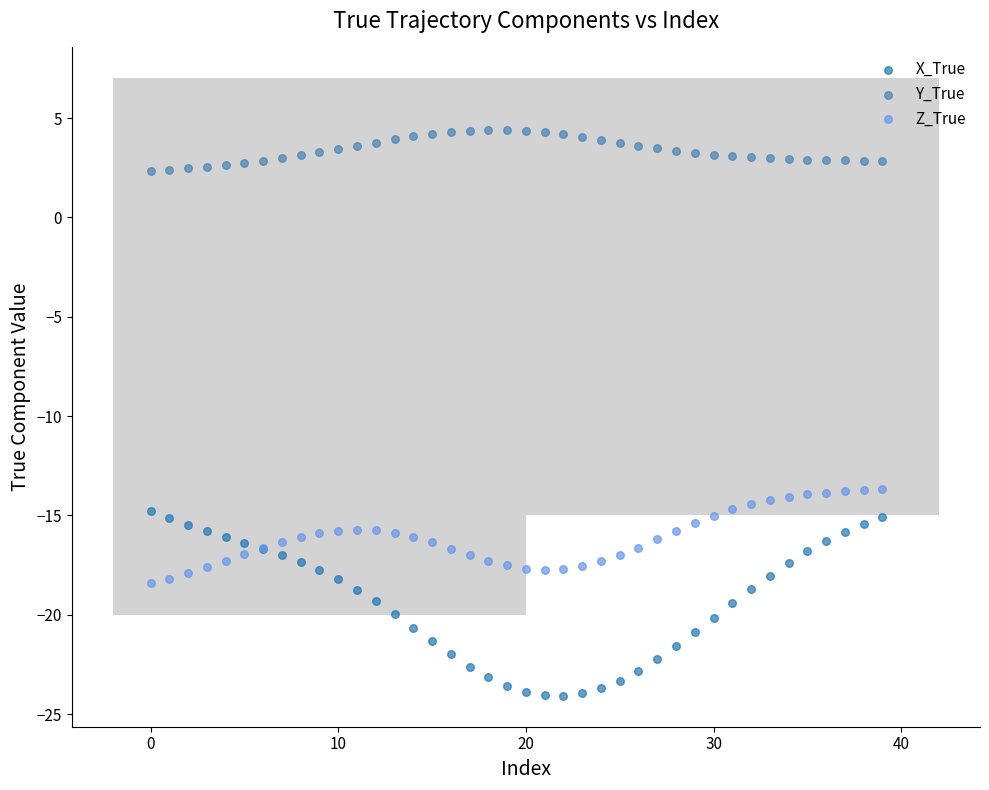

Which series contains the highest Y value?

Y_True